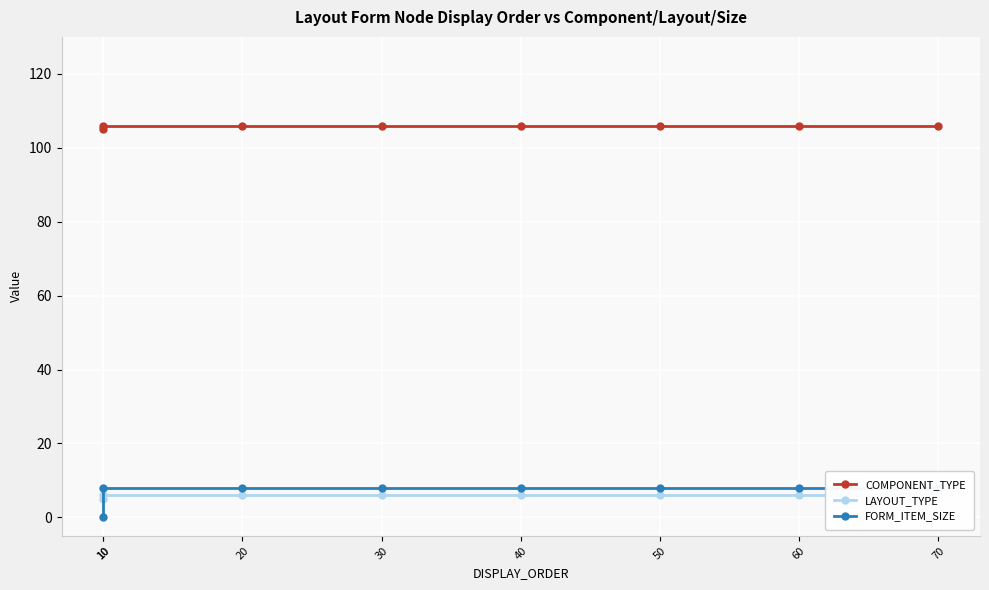

True or false: LAYOUT_TYPE has a value of 3 at 50.

False